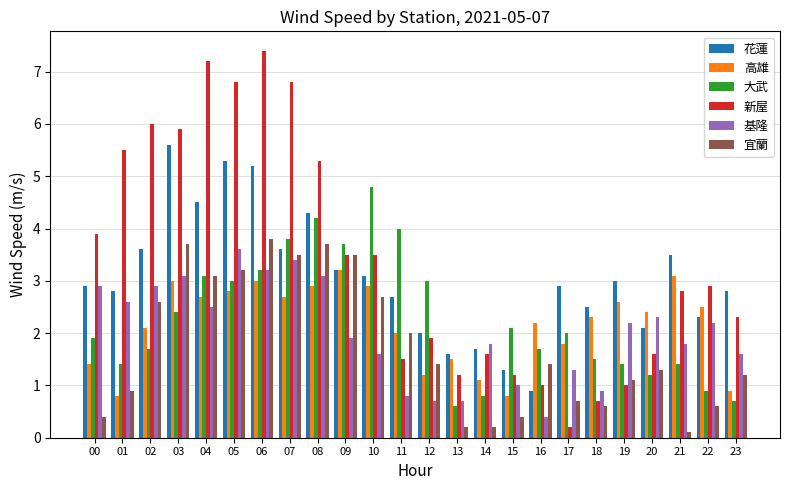

Is the value of 基隆 at 23 greater than the value of 新屋 at 10?

No